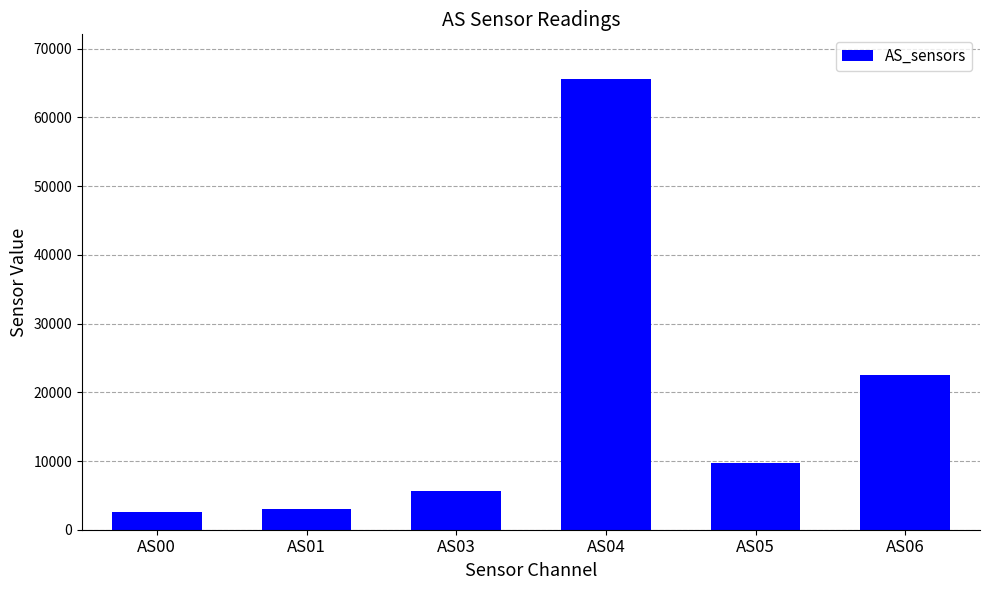

What is the approximate value at AS03, to the nearest 100?

5600